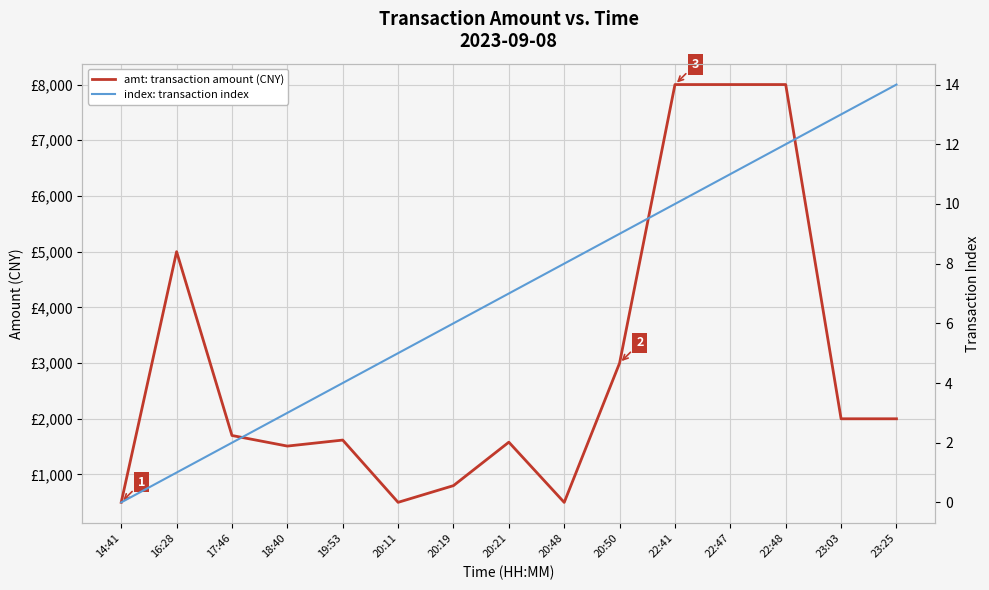

List the series in order of their peak value, highest first.

amt: transaction amount (CNY), index: transaction index